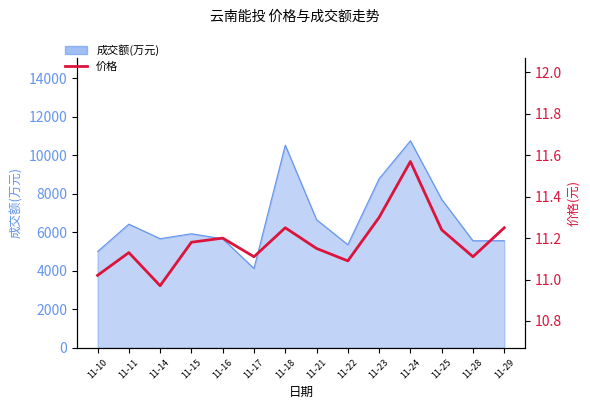

Which label corresponds to the smallest value in the chart?

11-14